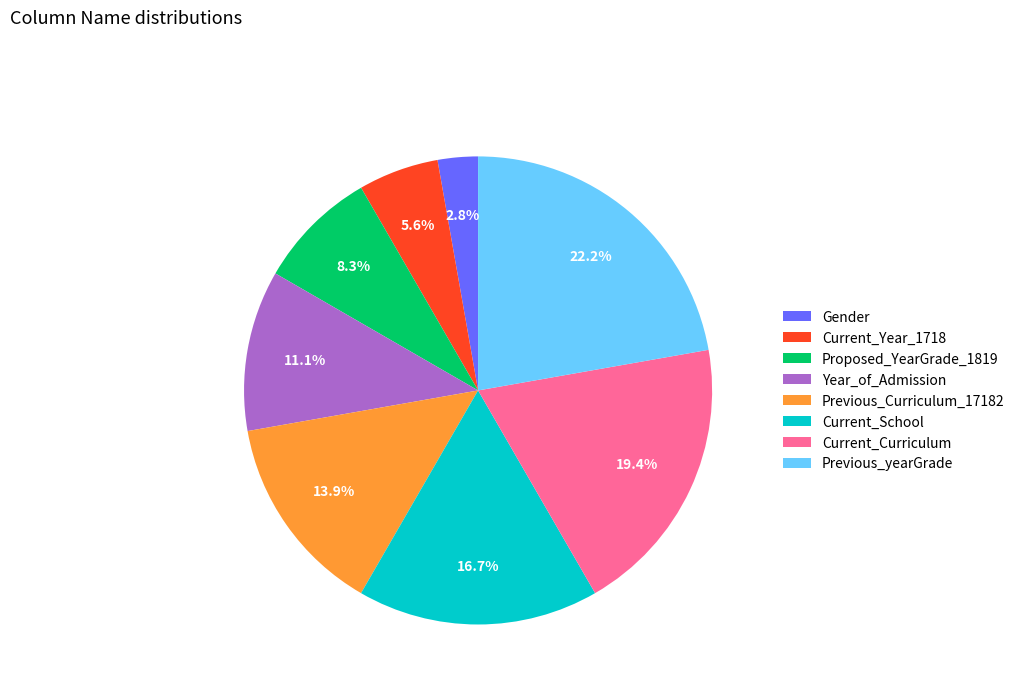

What percentage do Proposed_YearGrade_1819 and Year_of_Admission together represent?

19.4%